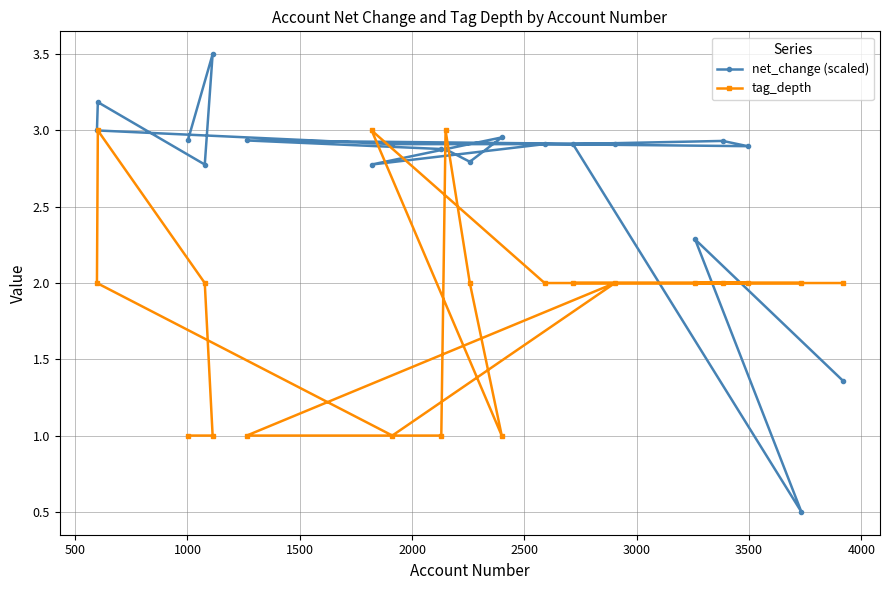

What is the lowest value of the tag_depth series?

1.0